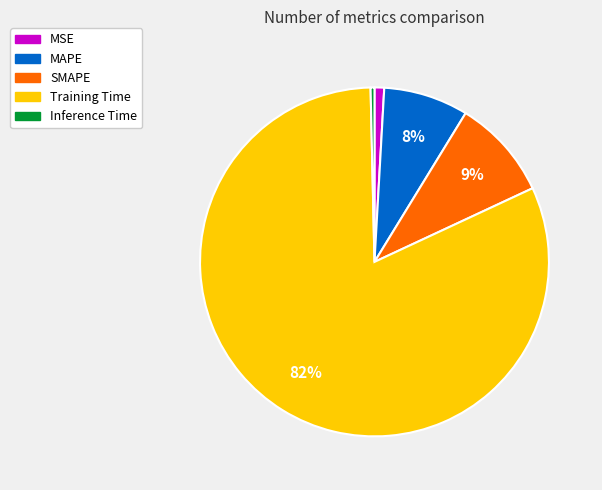

What percentage is the MSE slice, to the nearest percent?

1%